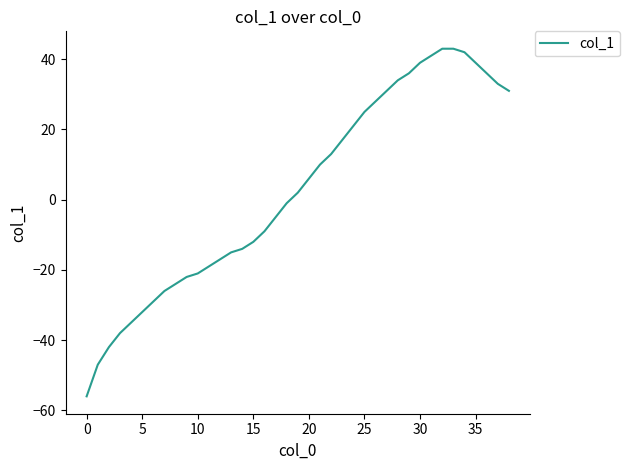

What is the greatest value displayed?

43